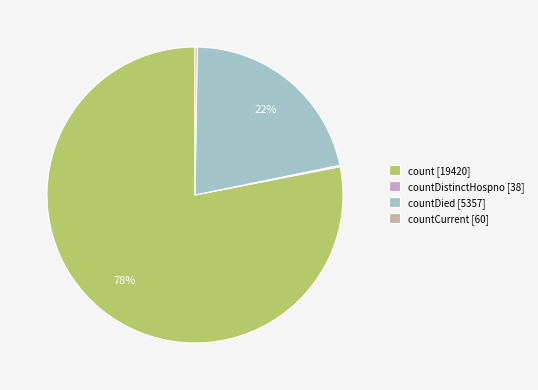

Which category has the biggest portion of the pie?

count [19420]